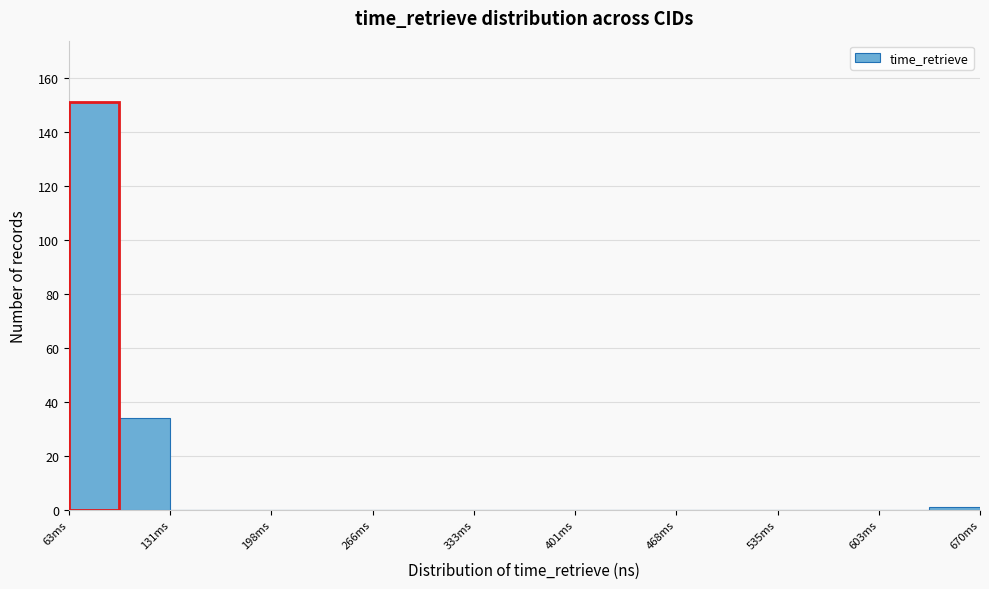

Around what value on the x-axis is the tallest bar? Give the approximate position of its centre, as read against the axis.

80